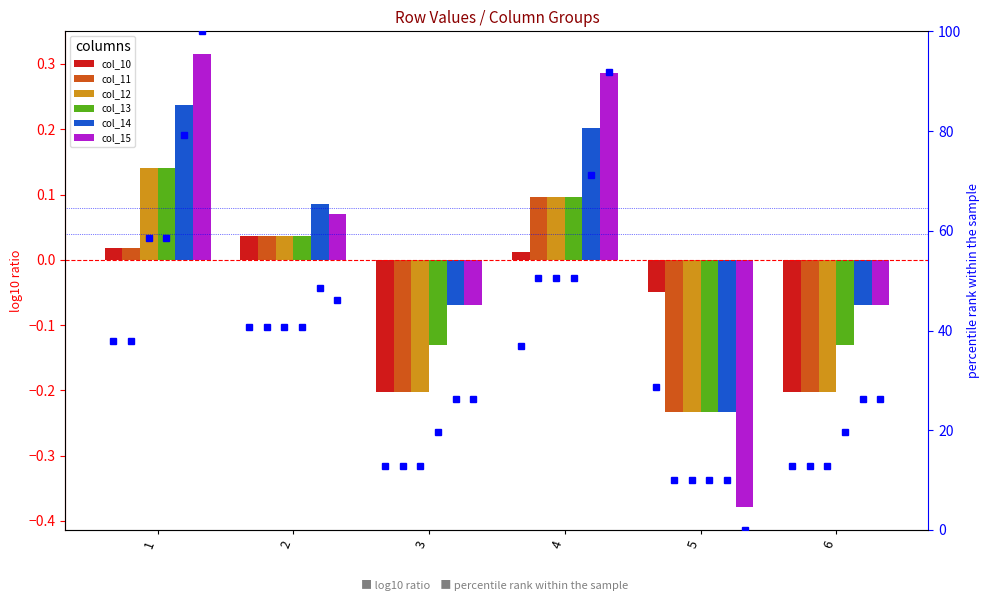

Count the number of data series in this chart.

6